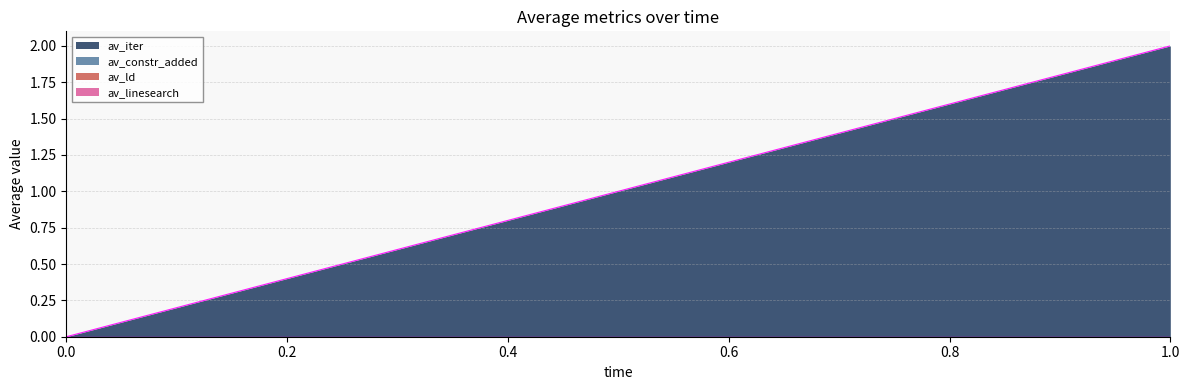

How many series are shown in this chart?

4